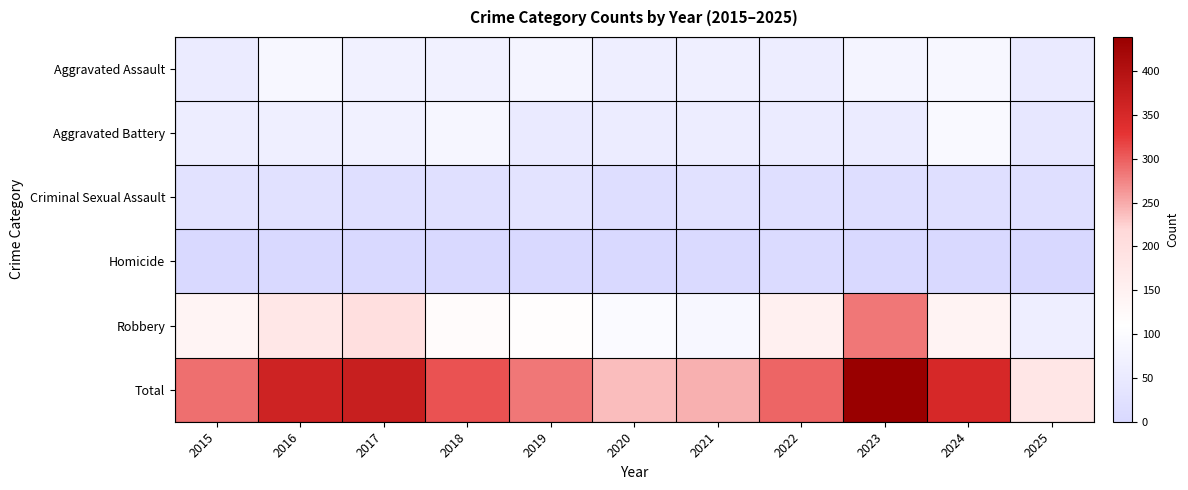

Reading right to left, extract all data points from this chart.

Aggravated Assault: 2025=53	2024=88	2023=79	2022=61	2021=66	2020=62	2019=80	2018=72	2017=72	2016=88	2015=56
Aggravated Battery: 2025=44	2024=96	2023=55	2022=56	2021=60	2020=57	2019=53	2018=86	2017=71	2016=66	2015=60
Criminal Sexual Assault: 2025=20	2024=20	2023=18	2022=21	2021=26	2020=16	2019=31	2018=24	2017=22	2016=26	2015=29
Homicide: 2025=1	2024=3	2023=3	2022=7	2021=6	2020=5	2019=4	2018=4	2017=4	2016=4	2015=5
Robbery: 2025=62	2024=144	2023=284	2022=151	2021=88	2020=97	2019=116	2018=121	2017=202	2016=178	2015=139
Total: 2025=180	2024=351	2023=439	2022=296	2021=246	2020=237	2019=284	2018=307	2017=371	2016=362	2015=289